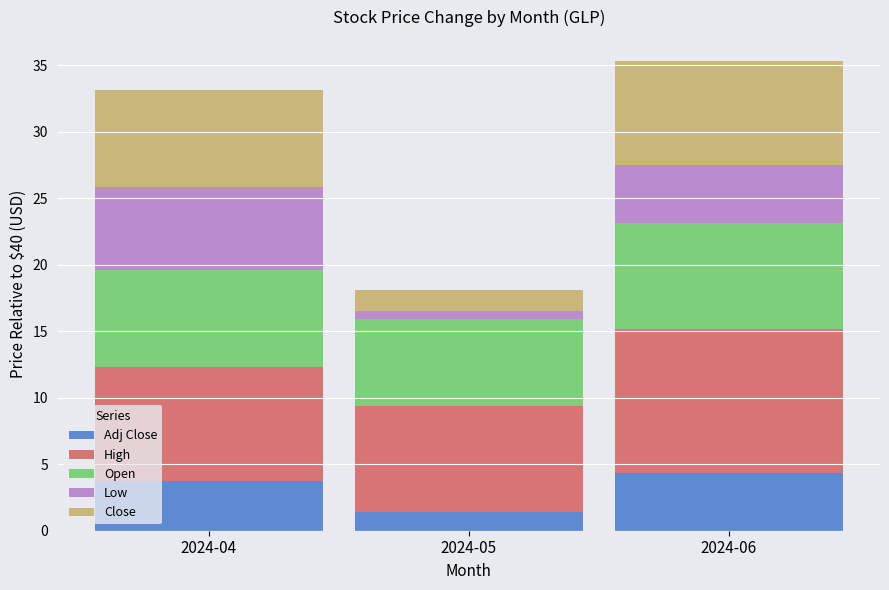

How many bars are there in total?

3